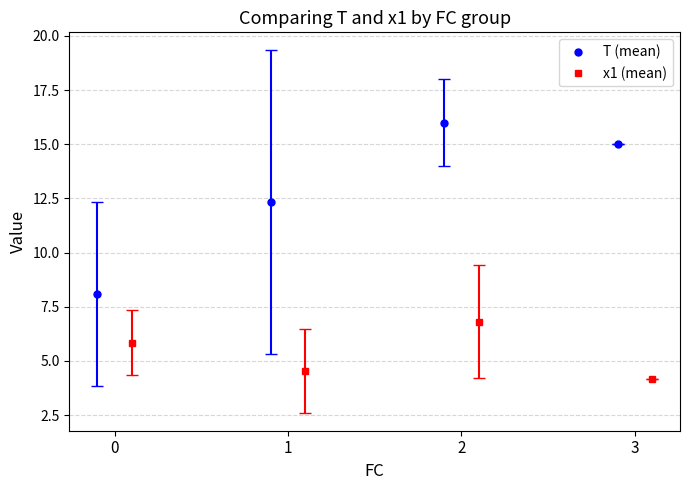

How many interior local peaks does the x1 (mean) series have?

1